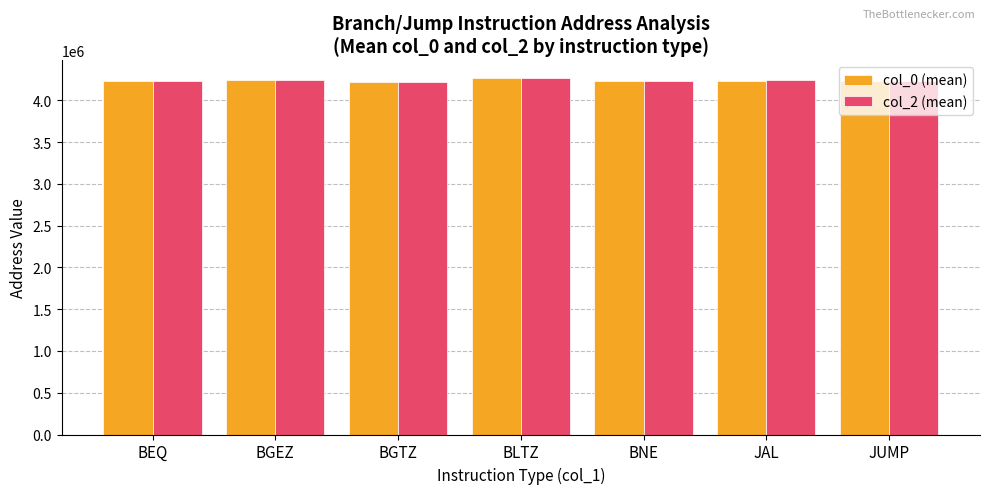

What is the highest value of the col_0 (mean) series?

4264056.0